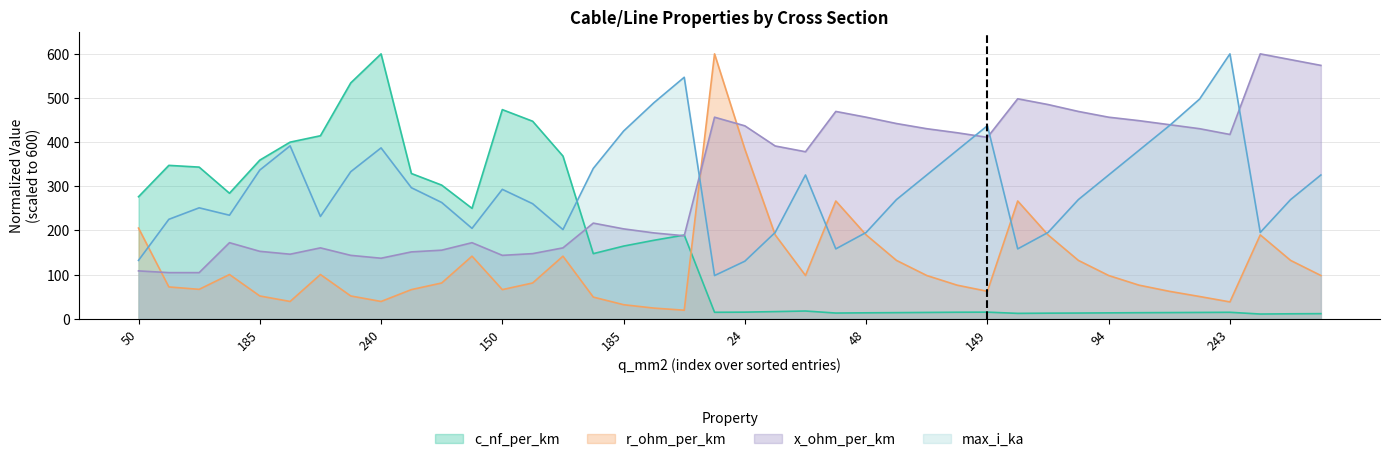

Reading left to right, transcribe all the data shown in this chart.

c_nf_per_km: 276.3	347.4	343.4	284.2	359.2	400.0	414.5	534.2	600.0	328.9	302.6	250.0	473.7	447.4	368.4	147.4	164.5	177.6	189.5	14.5	14.8	16.1	17.4	12.8	13.3	13.7	14.1	14.6	14.8	12.0	12.5	12.8	13.2	13.6	13.8	14.1	14.5	10.5	11.1	11.4
x_ohm_per_km: 108.3	104.3	104.3	172.2	152.6	146.1	160.4	143.5	137.0	151.3	155.2	172.2	143.5	147.4	160.4	216.5	203.5	194.3	187.8	456.5	437.0	391.3	378.3	469.6	456.5	442.2	430.4	421.3	410.9	498.3	485.2	469.6	456.5	448.7	439.6	430.4	417.4	600.0	587.0	573.9
max_i_ka: 132.1	225.1	251.2	234.4	336.7	391.6	231.6	333.0	387.0	296.7	263.3	204.7	293.0	260.5	201.9	340.5	425.1	489.3	547.0	97.7	130.2	195.3	325.6	158.1	195.3	269.8	325.6	381.4	437.2	158.1	195.3	269.8	325.6	381.4	437.2	497.7	600.0	195.3	269.8	325.6
r_ohm_per_km: 205.2	71.9	66.5	100.1	51.5	39.0	100.1	51.5	39.0	65.9	80.9	141.6	65.9	80.9	141.6	48.9	31.6	24.0	19.2	600.0	384.0	189.9	97.8	266.7	189.9	132.1	97.8	76.0	62.0	266.7	189.9	132.1	97.8	76.0	62.0	50.2	38.0	189.9	132.1	97.8